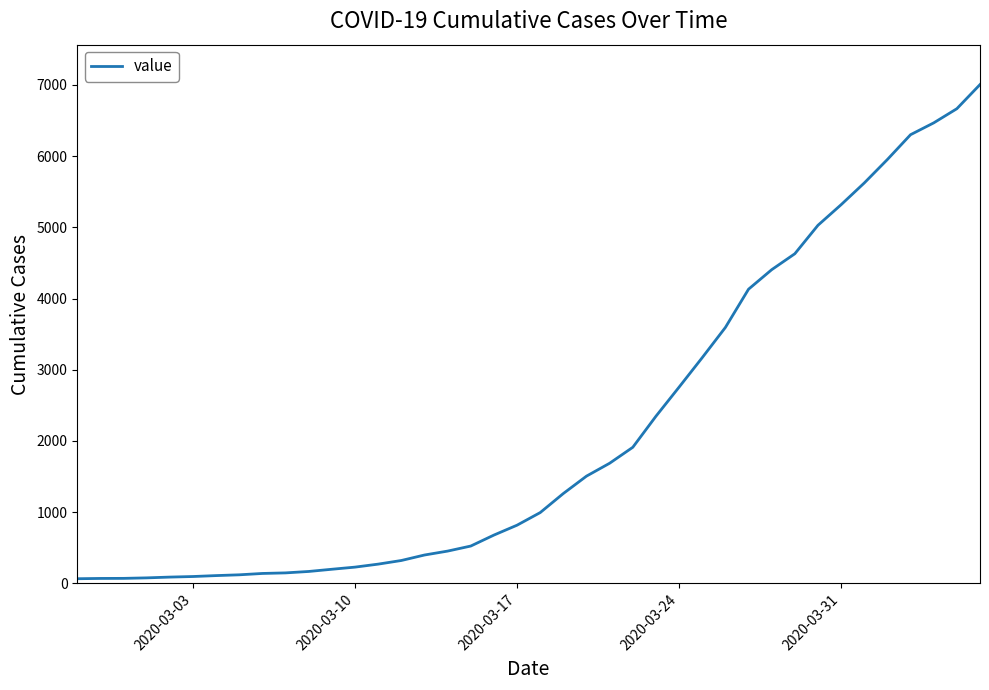

What is the greatest value displayed?

7005